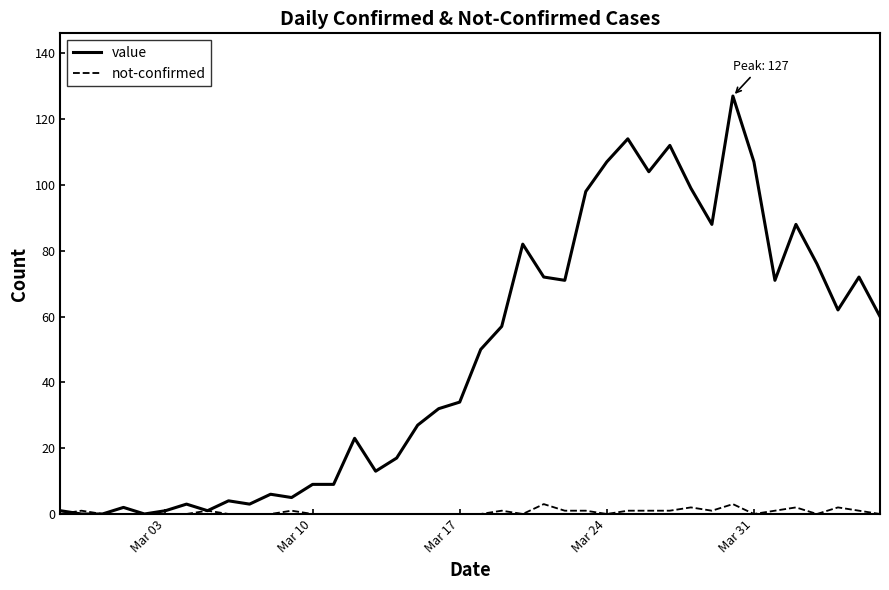

List the series in order of their peak value, lowest first.

not-confirmed, value